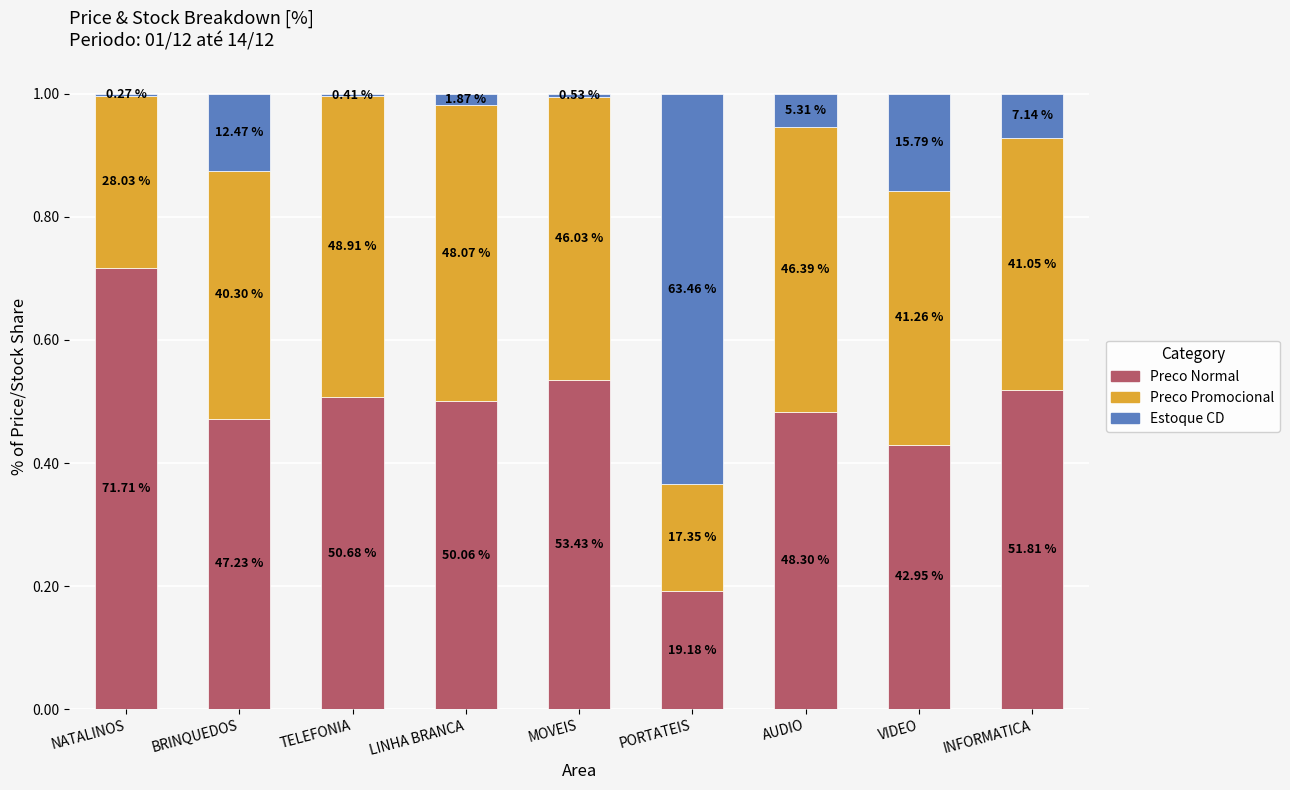

What is the difference between the Preco Normal values at PORTATEIS and BRINQUEDOS?

0.3